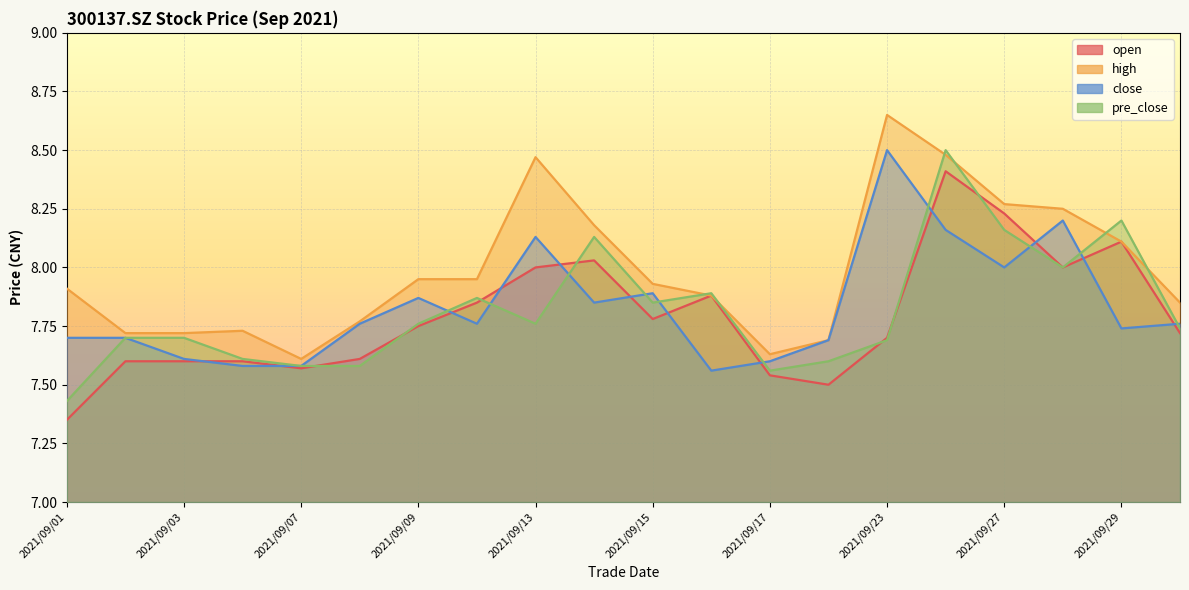

What is the sum of all high values?

159.8